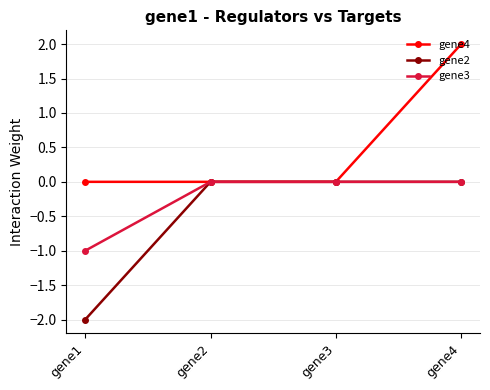

At which category is the sum across all series the highest?

gene4